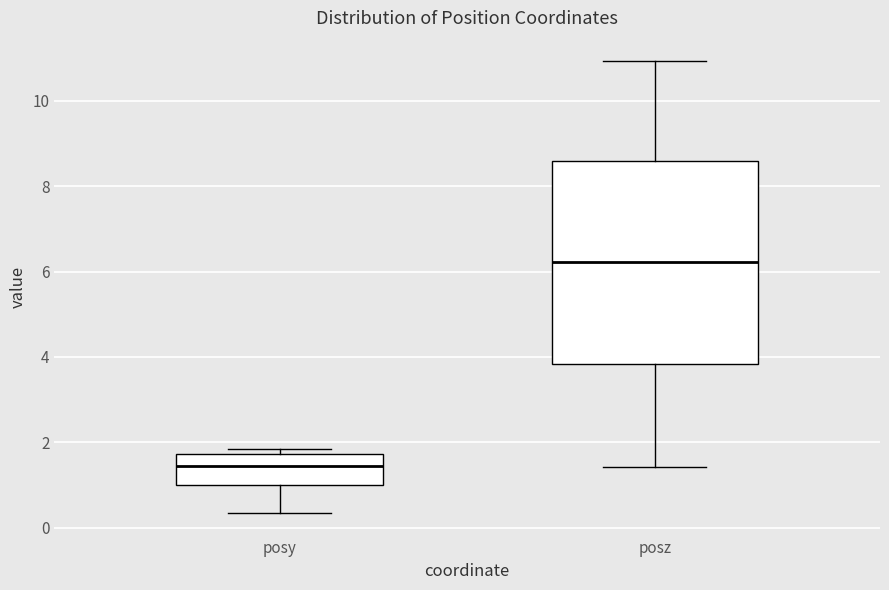

Where does the lower whisker of the box for posy end on the y-axis? The values are not printed on the chart, so give them approximately, as read against the axis.

0.4